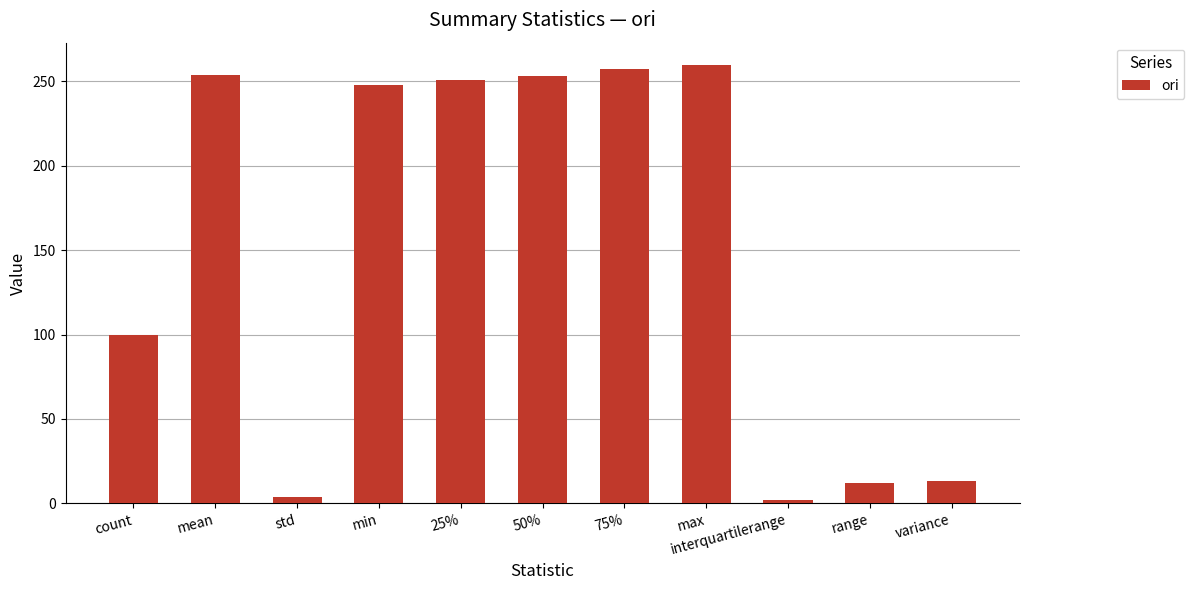

At which label is the value closest to 130?

count